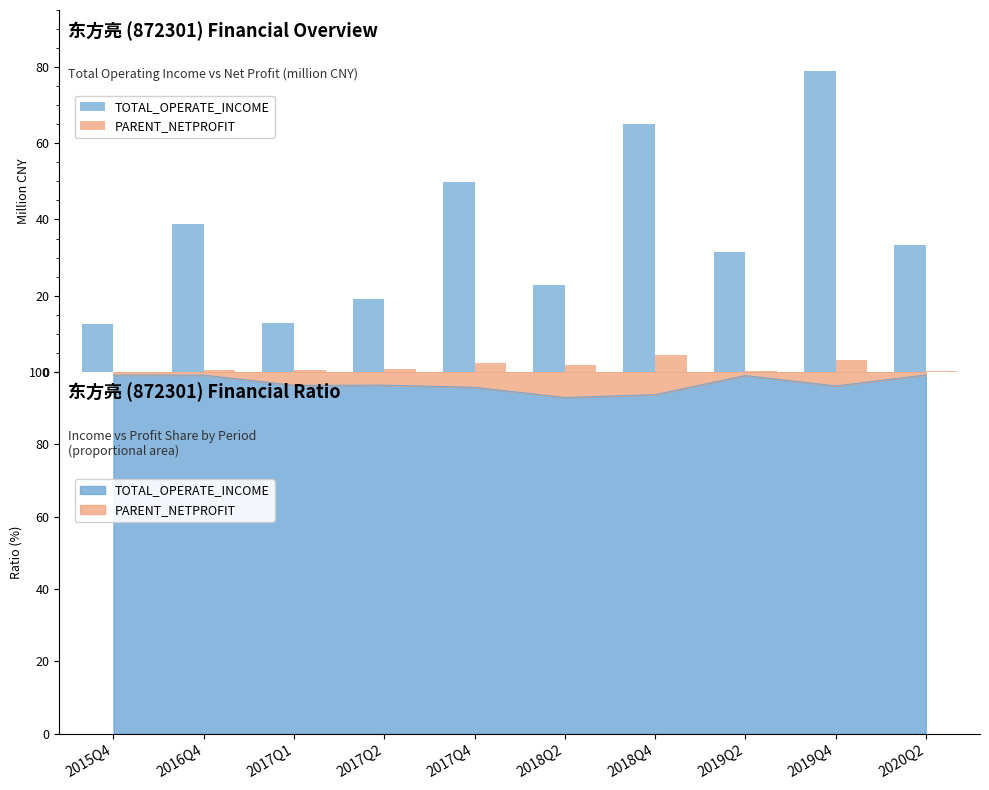

Reading left to right, transcribe all the data shown in this chart.

TOTAL_OPERATE_INCOME: 2015Q4=12.6	2016Q4=38.9	2017Q1=12.9	2017Q2=19.0	2017Q4=49.8	2018Q2=22.7	2018Q4=65.1	2019Q2=31.4	2019Q4=79.1	2020Q2=33.4
PARENT_NETPROFIT: 2015Q4=0.0	2016Q4=0.4	2017Q1=0.5	2017Q2=0.7	2017Q4=2.2	2018Q2=1.7	2018Q4=4.4	2019Q2=0.3	2019Q4=3.2	2020Q2=0.3